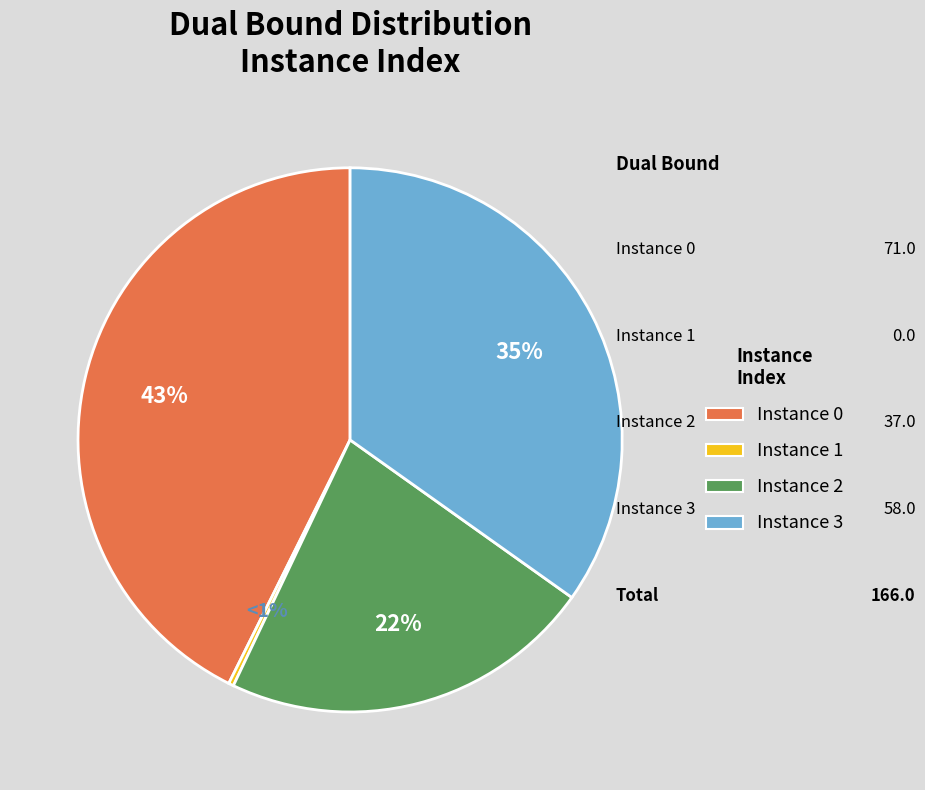

Rank the categories by value from lowest to highest.

1, 2, 3, 0